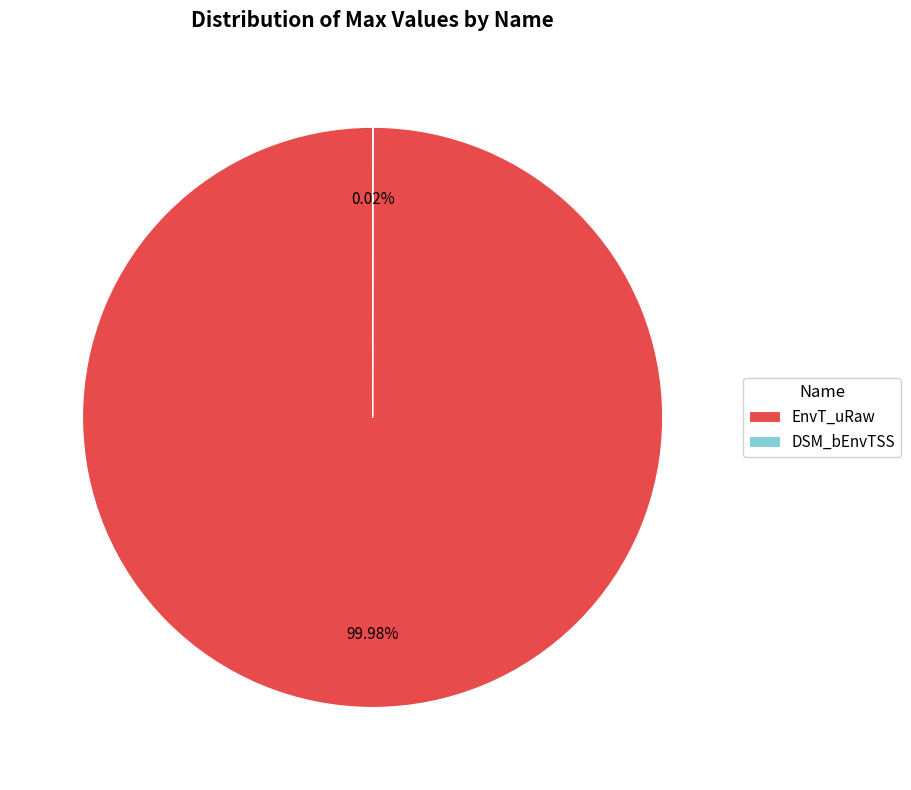

What is the largest slice in the pie chart?

EnvT_uRaw